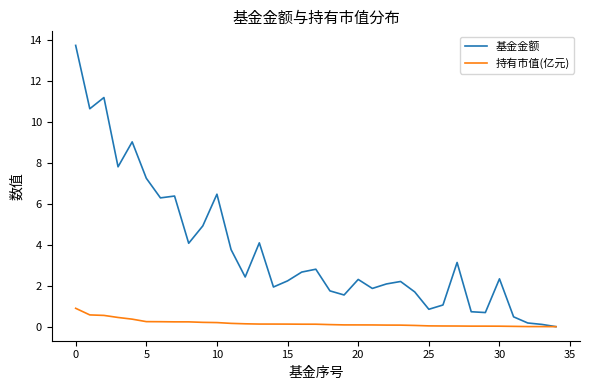

Which series has the largest total across all categories?

基金金额